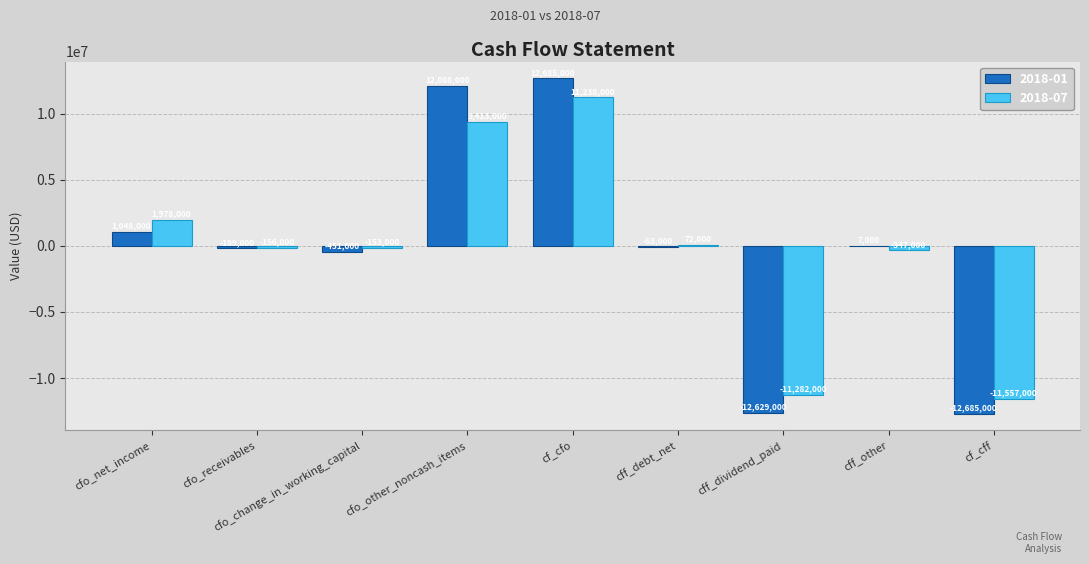

What is the approximate value of 2018-07 at cfo_net_income, to the nearest 10?

1978000